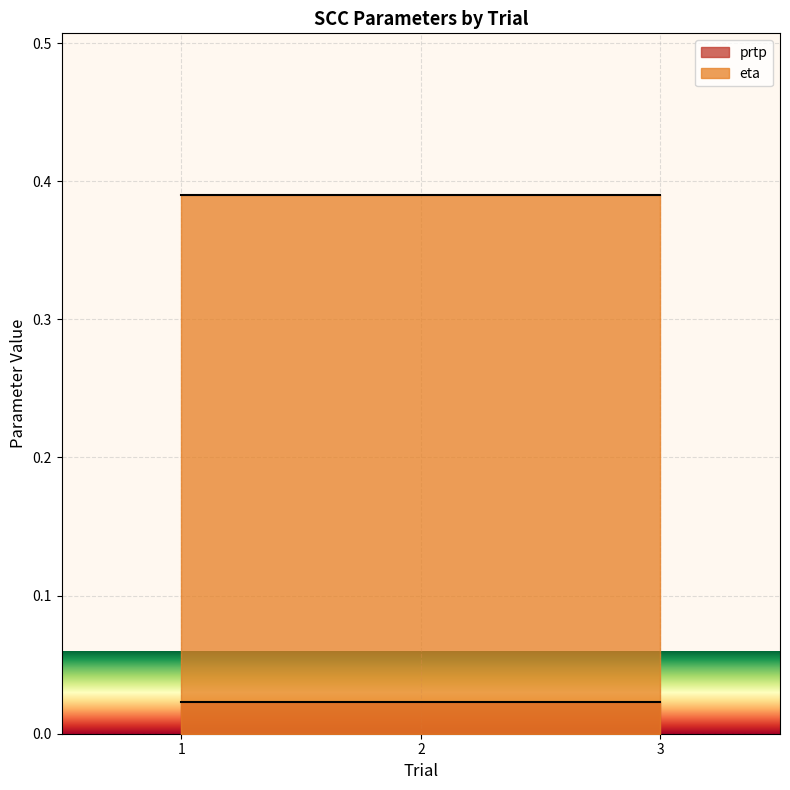

Is it true that prtp equals 0.0 at 1?

True